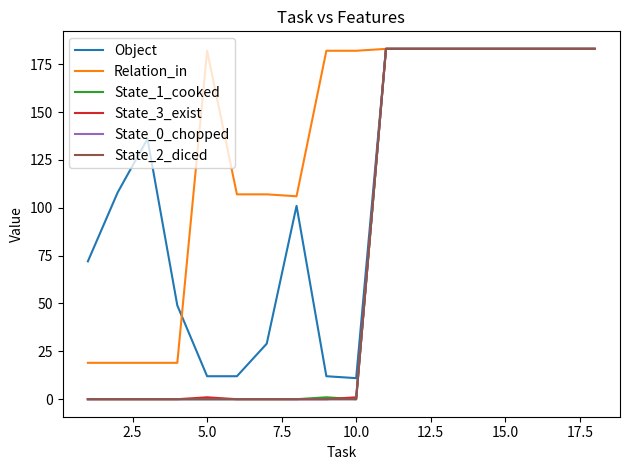

Does the chart have visible grid lines?

No